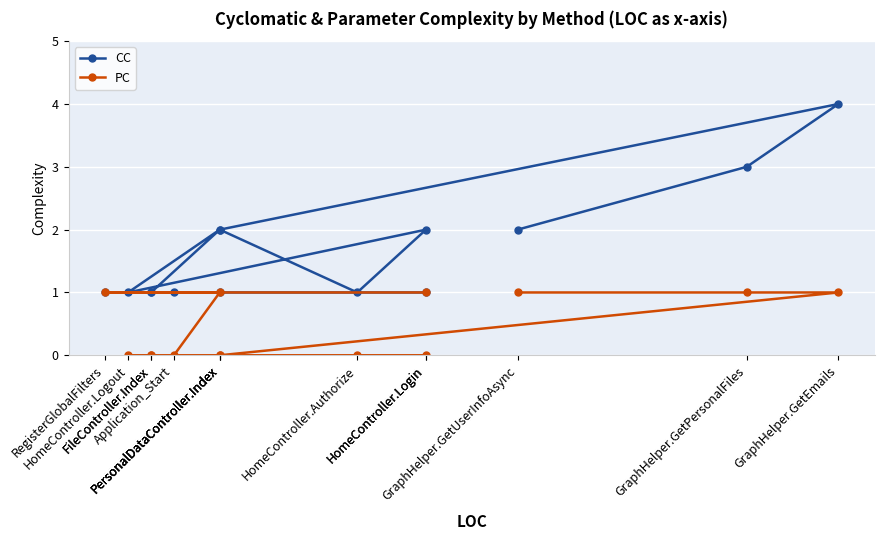

True or false: CC has more than 2 points higher than both neighbors.

True